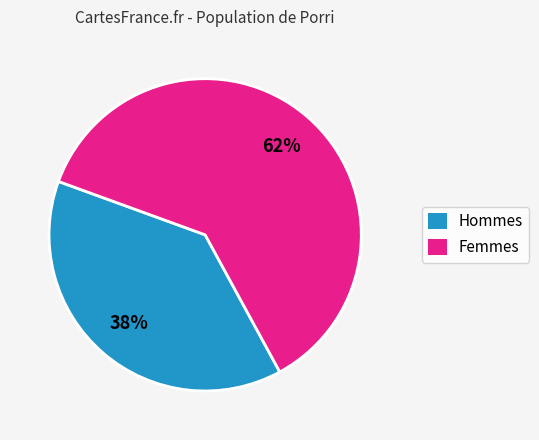

Between Femmes and Hommes, which is larger?

Femmes